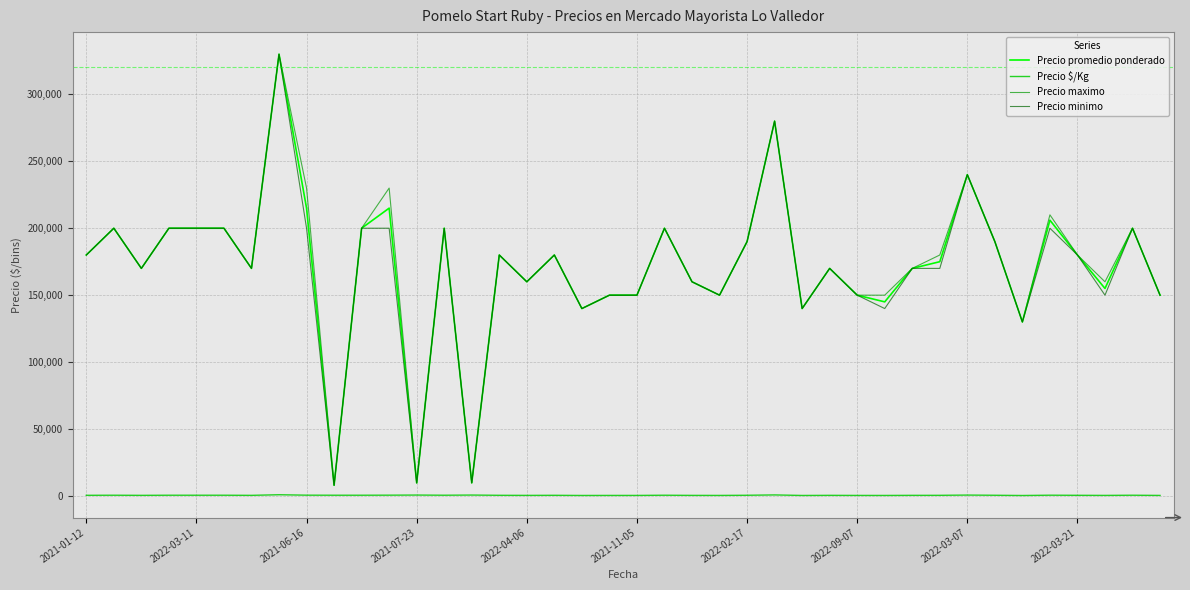

True or false: Precio $/Kg and Precio maximo cross at least once.

False